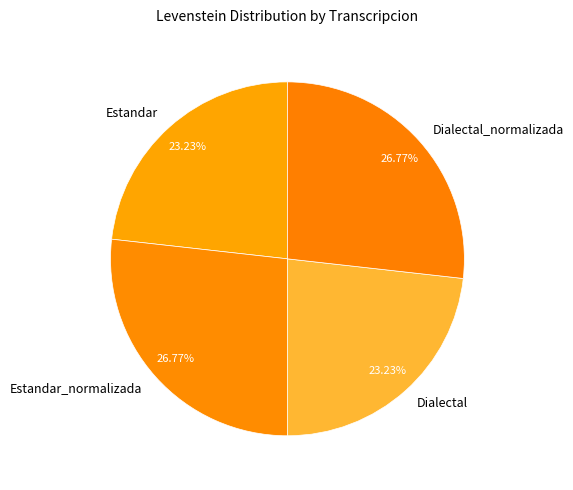

Is it true that Estandar is 23% of the pie?

True